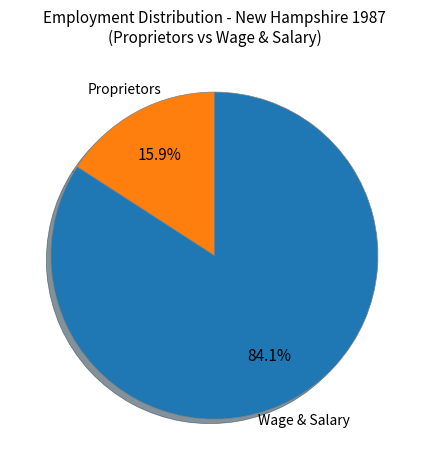

What percentage do Proprietors and Wage & Salary together represent?

100.0%